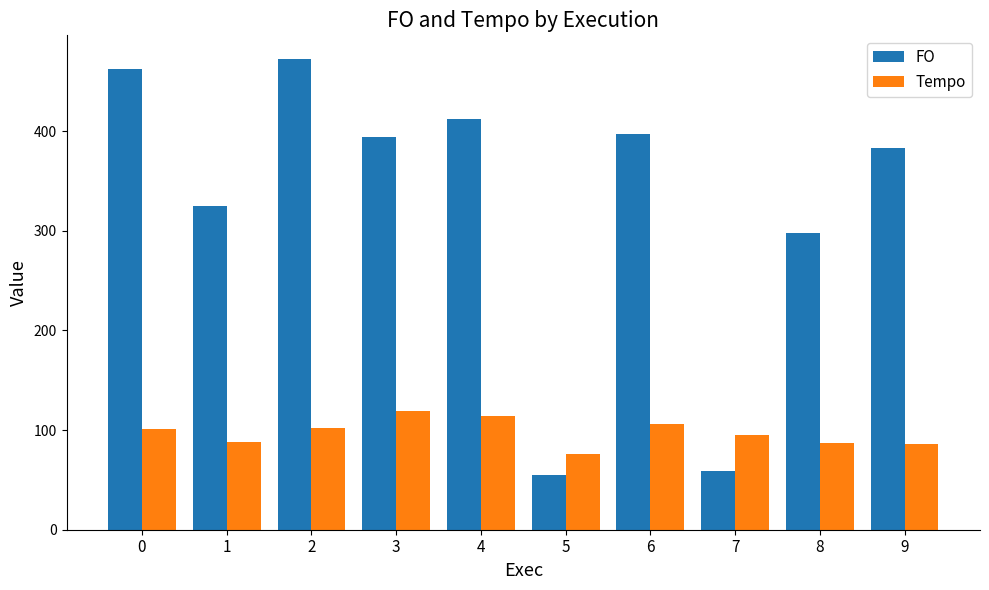

True or false: Tempo has a value of 130.5 at 8.

False